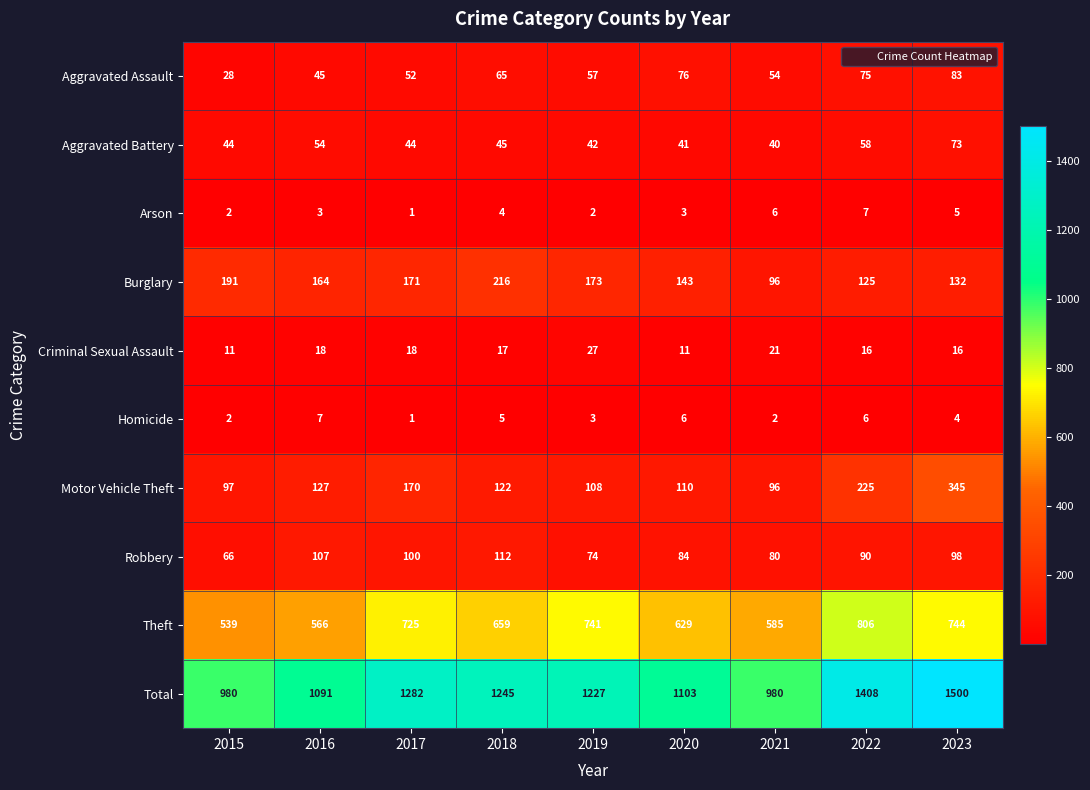

Which series has the largest range (max minus min)?

Total